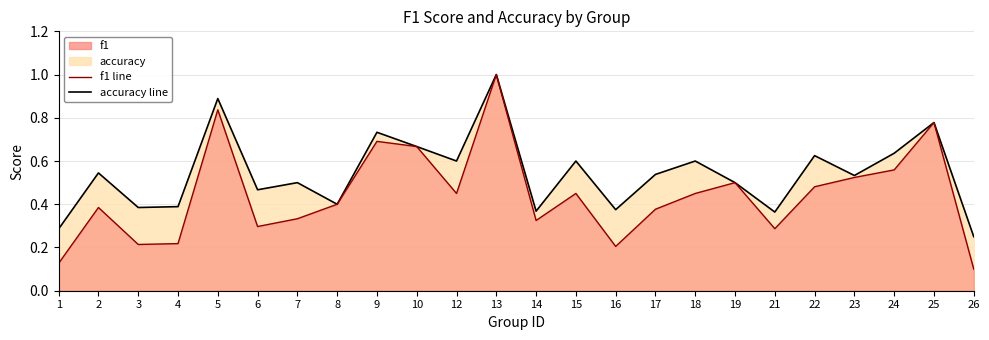

How many f1 values are between 0 and 1?

24